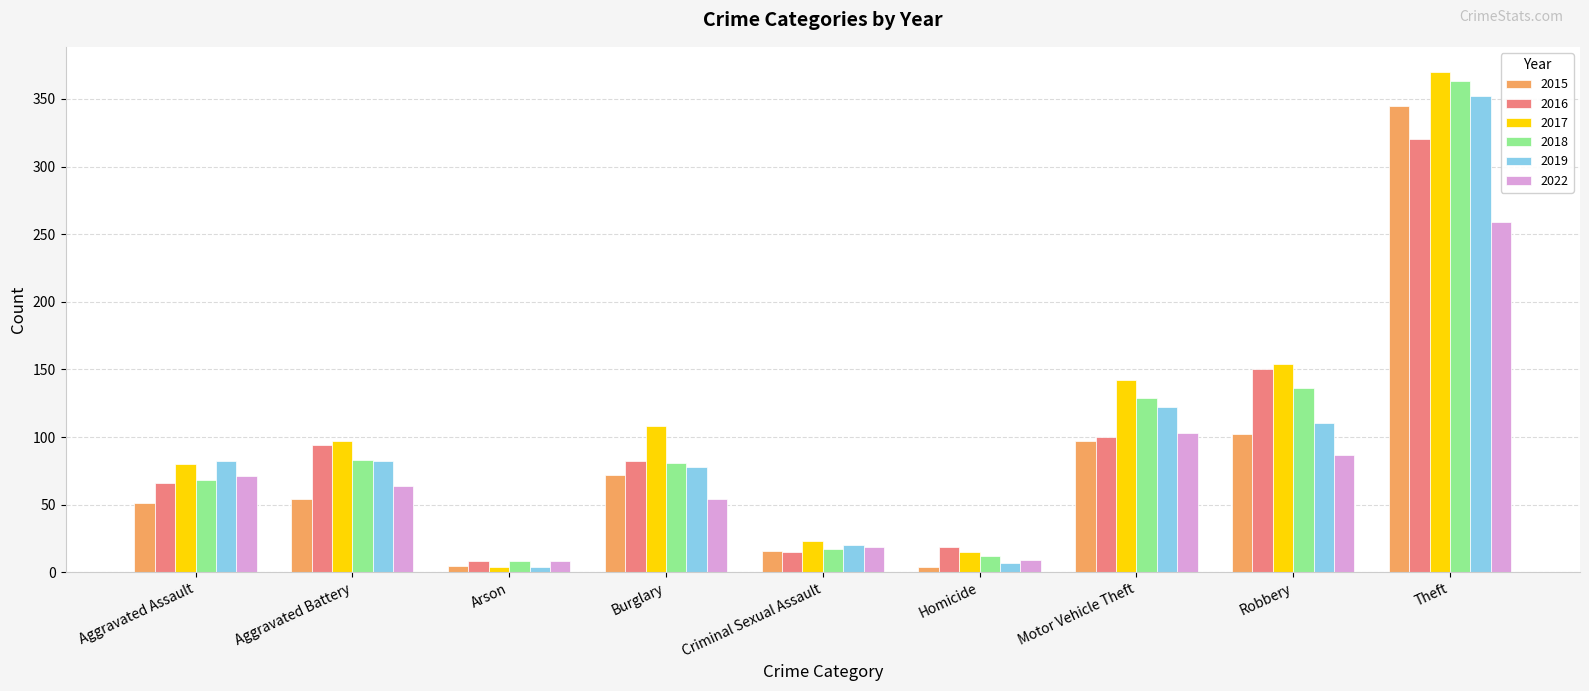

Which series has the largest range (max minus min)?

2017